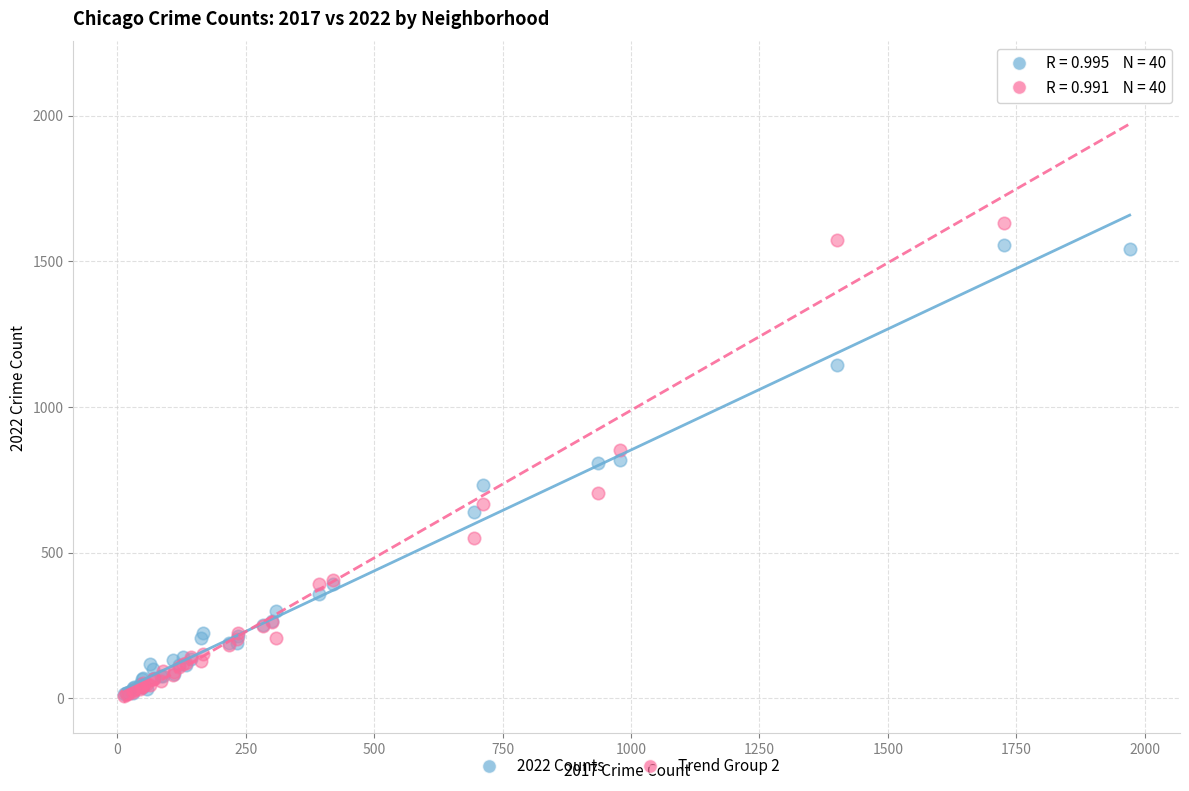

Across all series, what Y value is closest to 1078?

1142